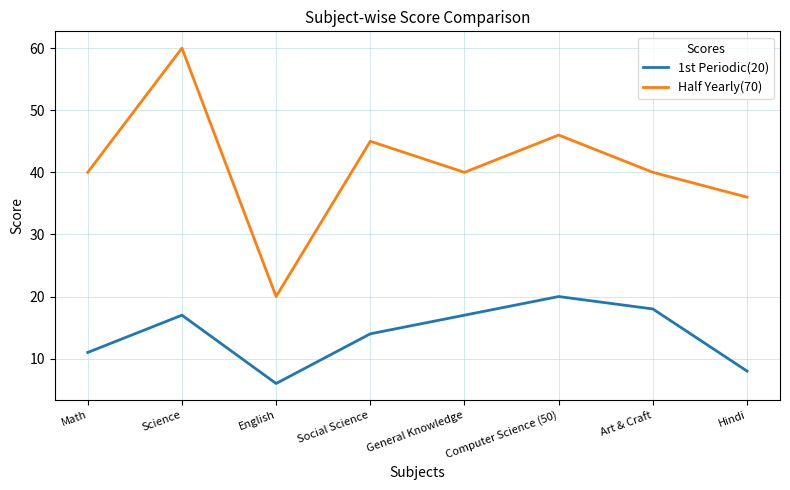

Reading left to right, transcribe all the data shown in this chart.

1st Periodic(20): 11	17	6	14	17	20	18	8
Half Yearly(70): 40	60	20	45	40	46	40	36